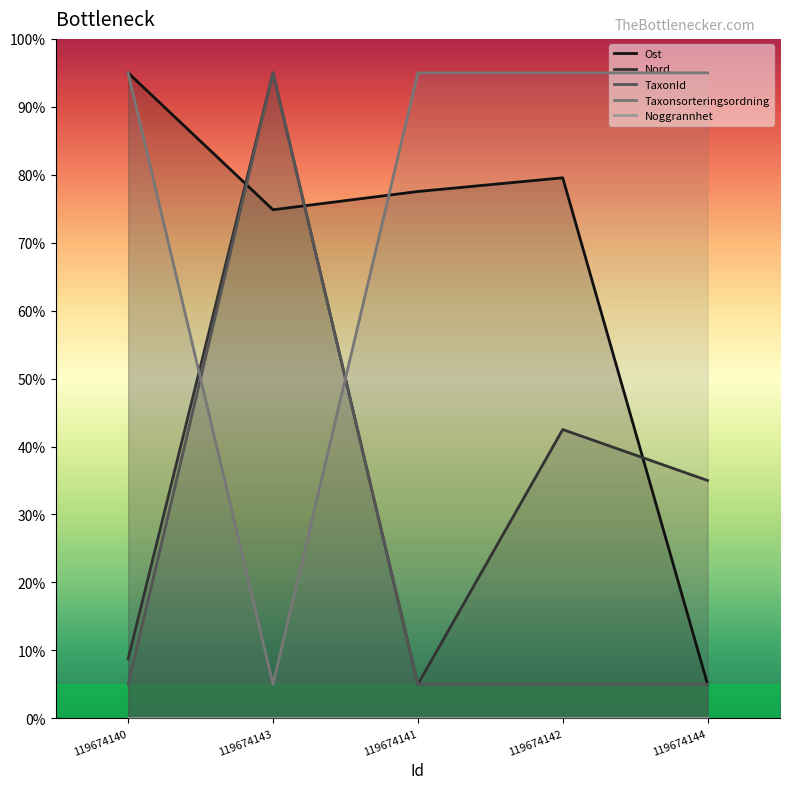

Rank the series by their average value, from lowest to highest.

TaxonId, Nord, Ost, Taxonsorteringsordning